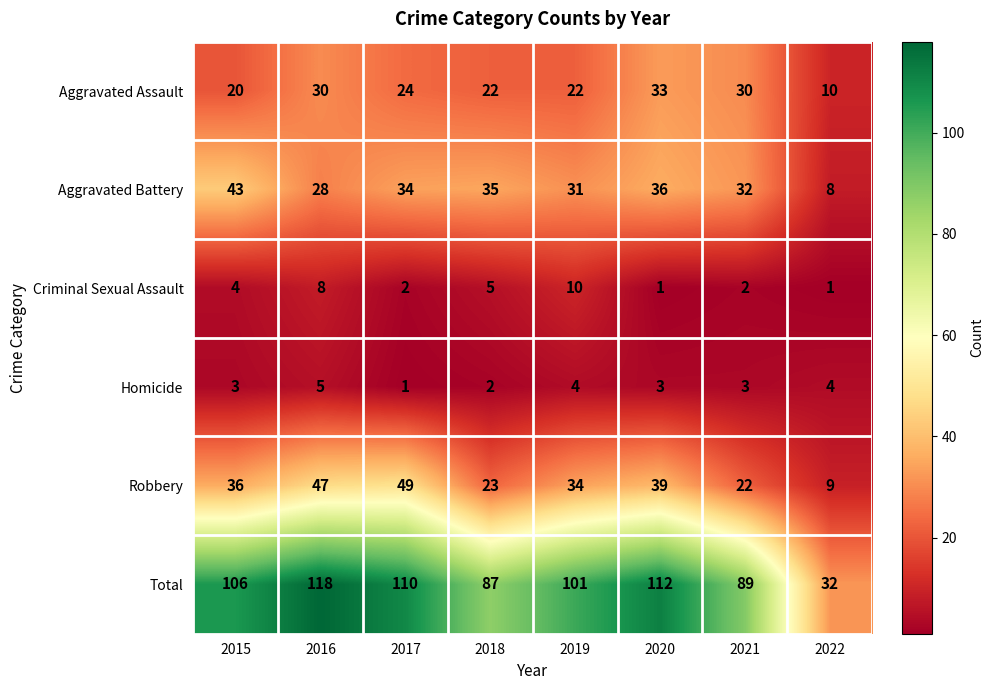

How many data points does each series have?

8